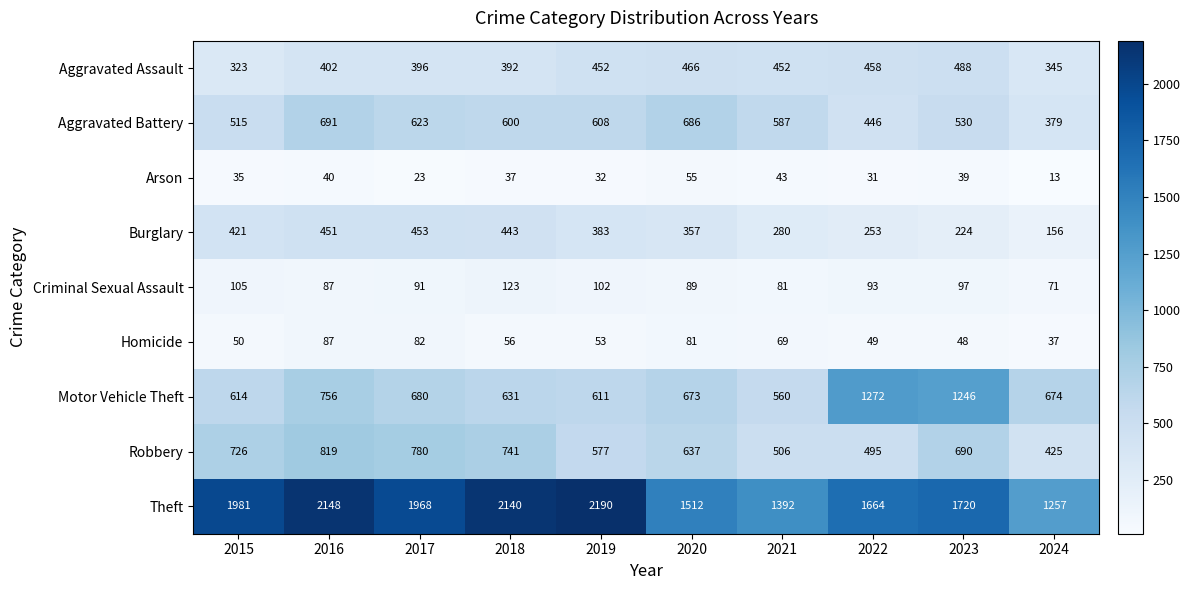

What is the average value of the Criminal Sexual Assault series?

94